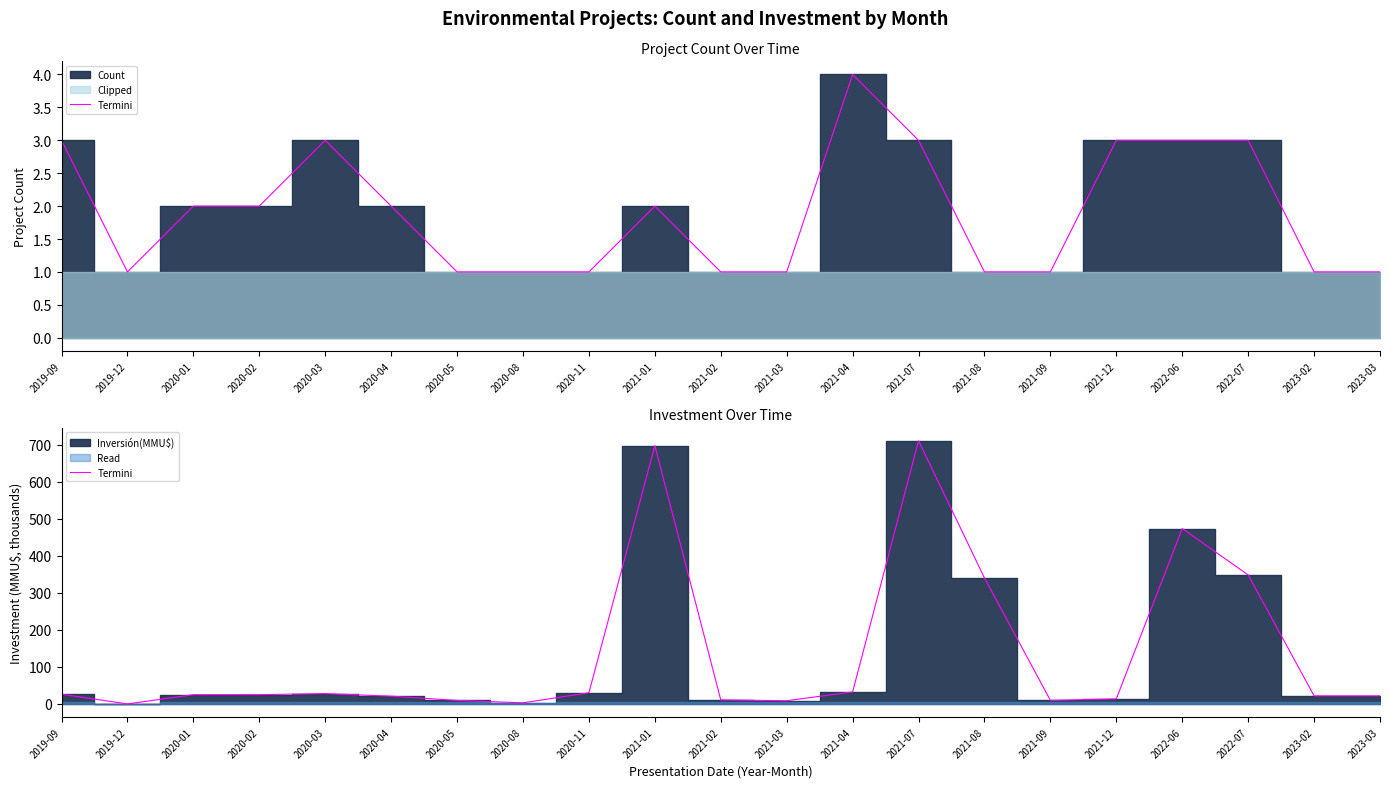

At which label does the data first exceed 25?

2019-09